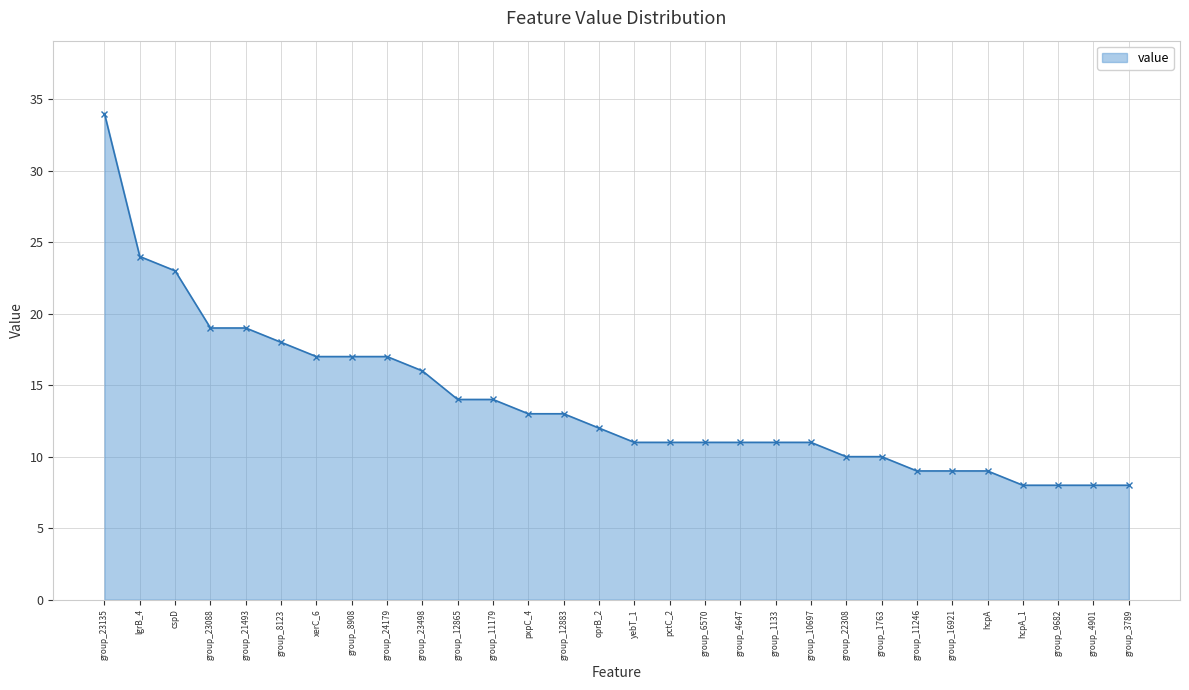

What is the sum of all values?

415